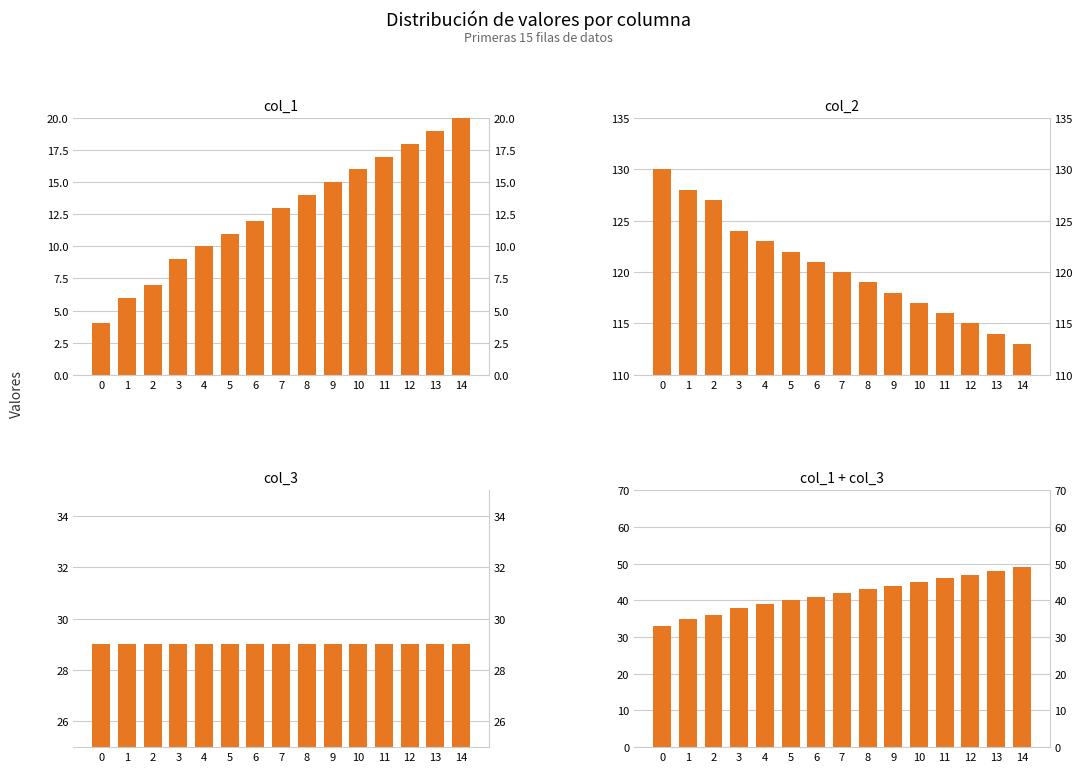

What is the average value of the col_1 + col_3 series?

42